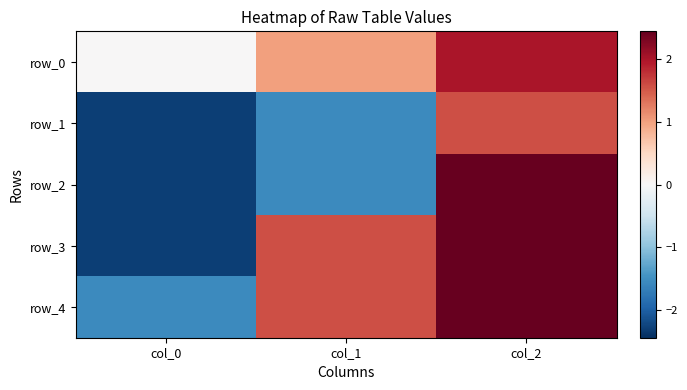

What is the maximum value for row_3?

2.4